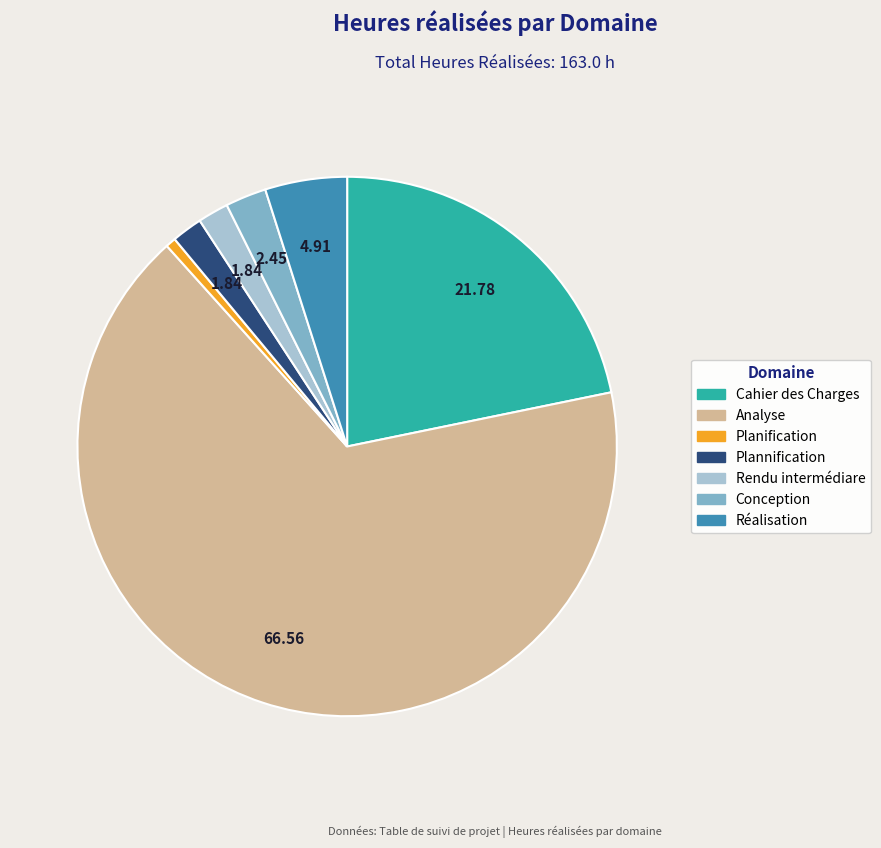

Do Planification and Conception together represent more than half of the pie?

No